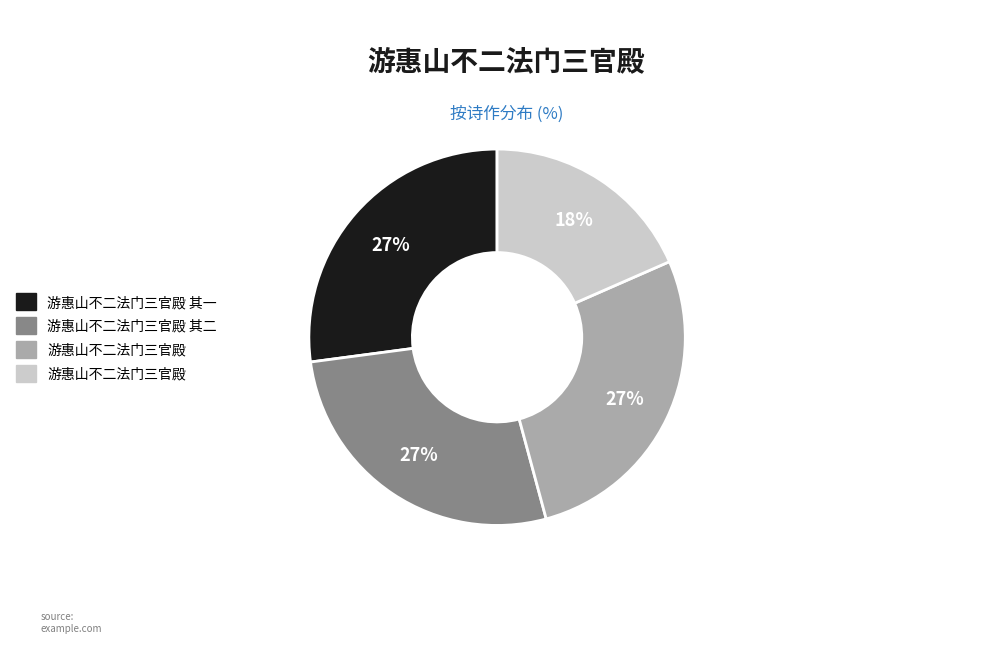

Is there any slice that represents more than half of the pie?

No